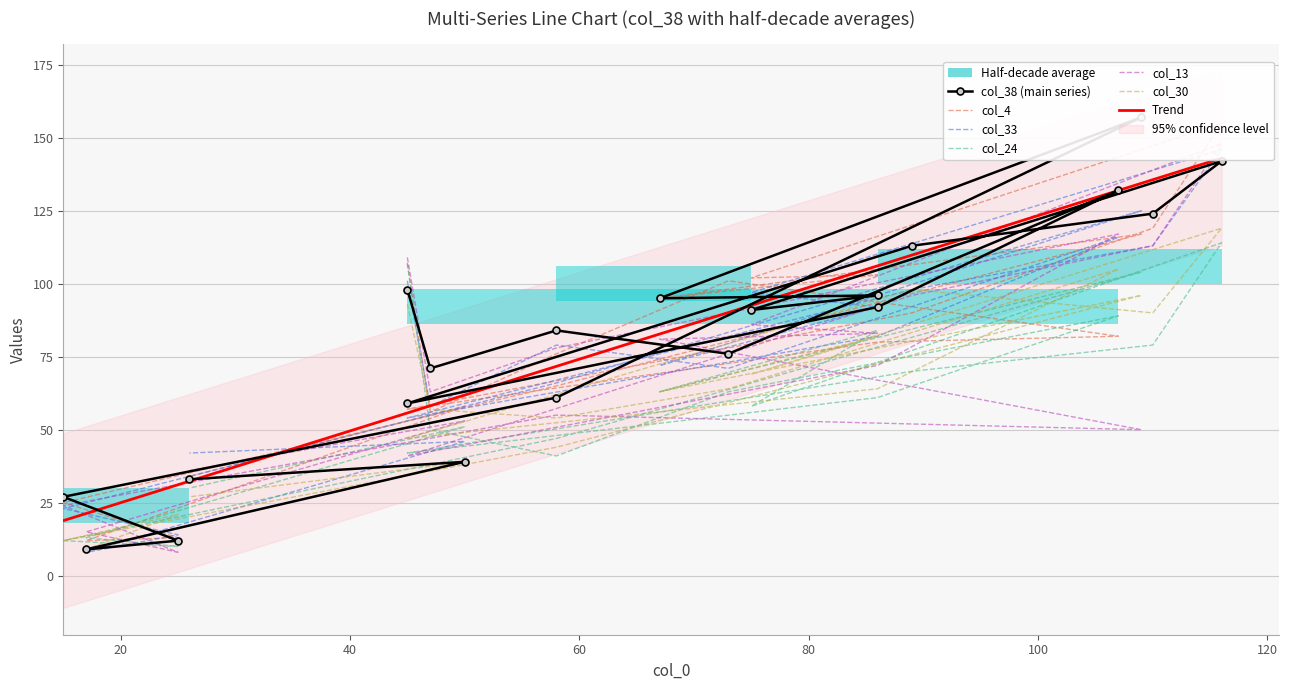

Does the chart contain any negative values?

No